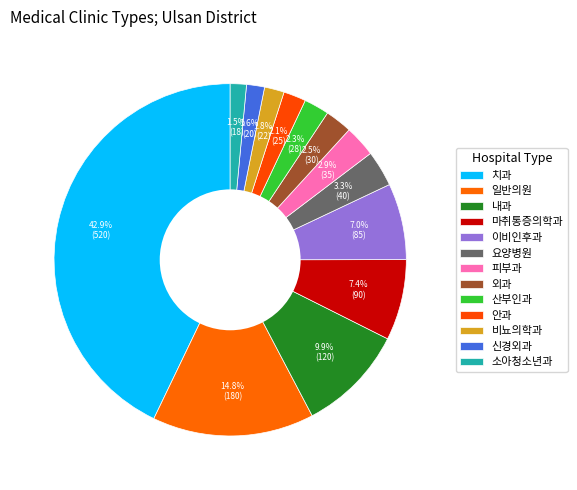

Which category has the smallest portion of the pie?

소아청소년과